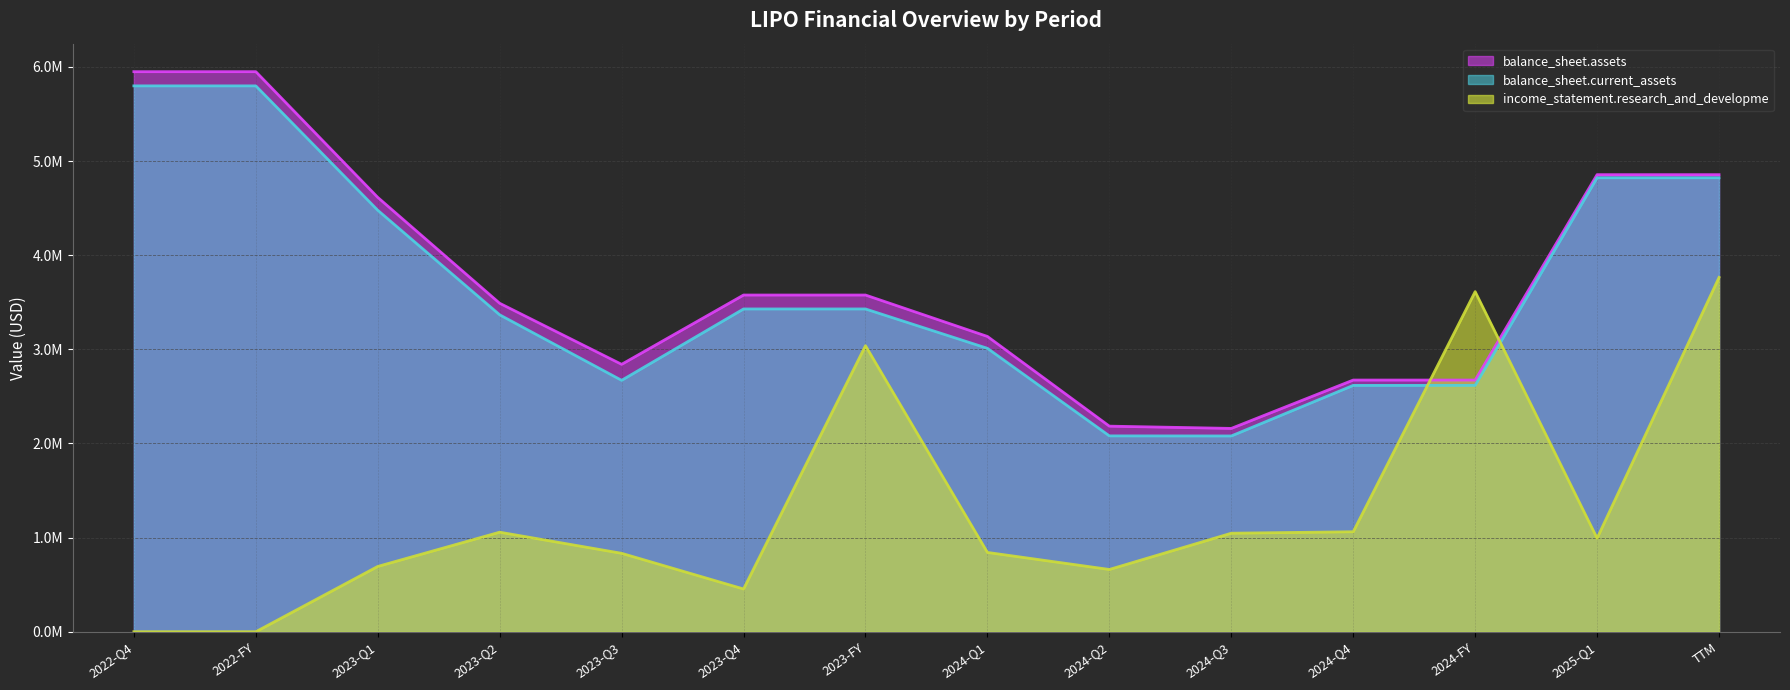

What are all the series names shown in the legend?

balance_sheet.assets, balance_sheet.current_assets, income_statement.research_and_developme